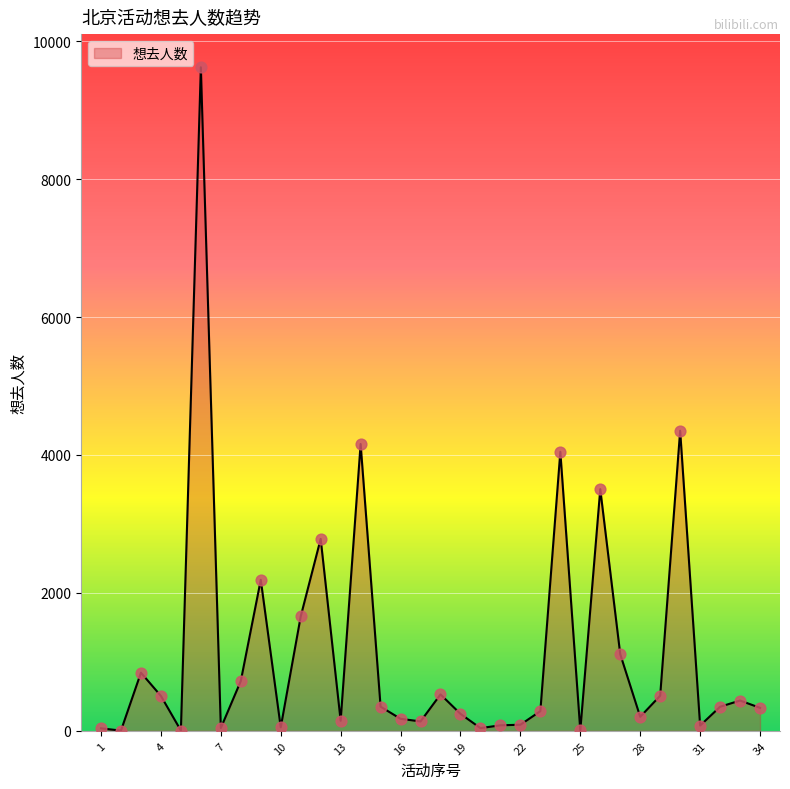

What is the difference between the maximum and minimum values?

9618